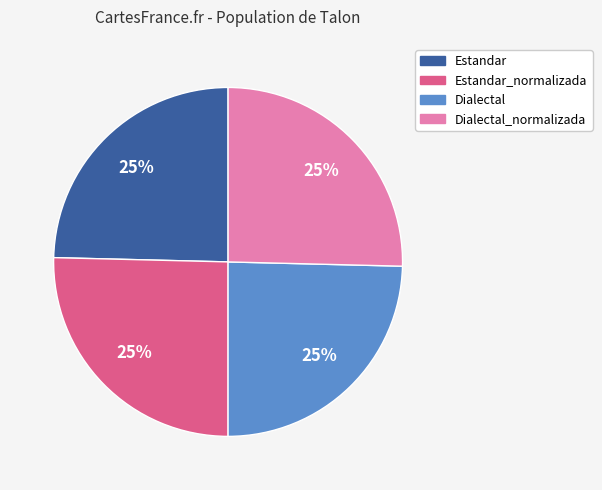

To the nearest percent, what is the average slice percentage?

25%